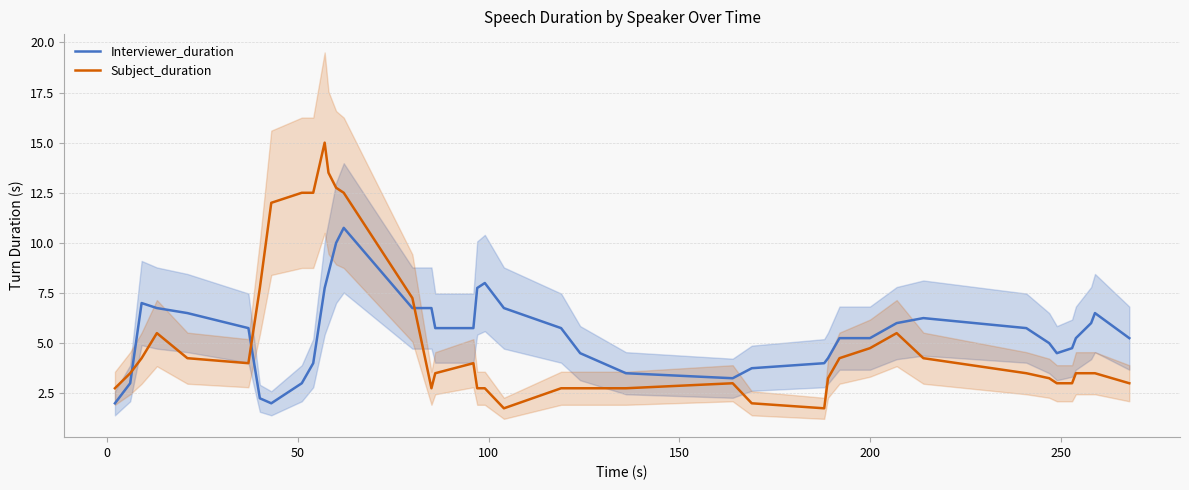

What is the maximum value for Interviewer_duration?

10.8